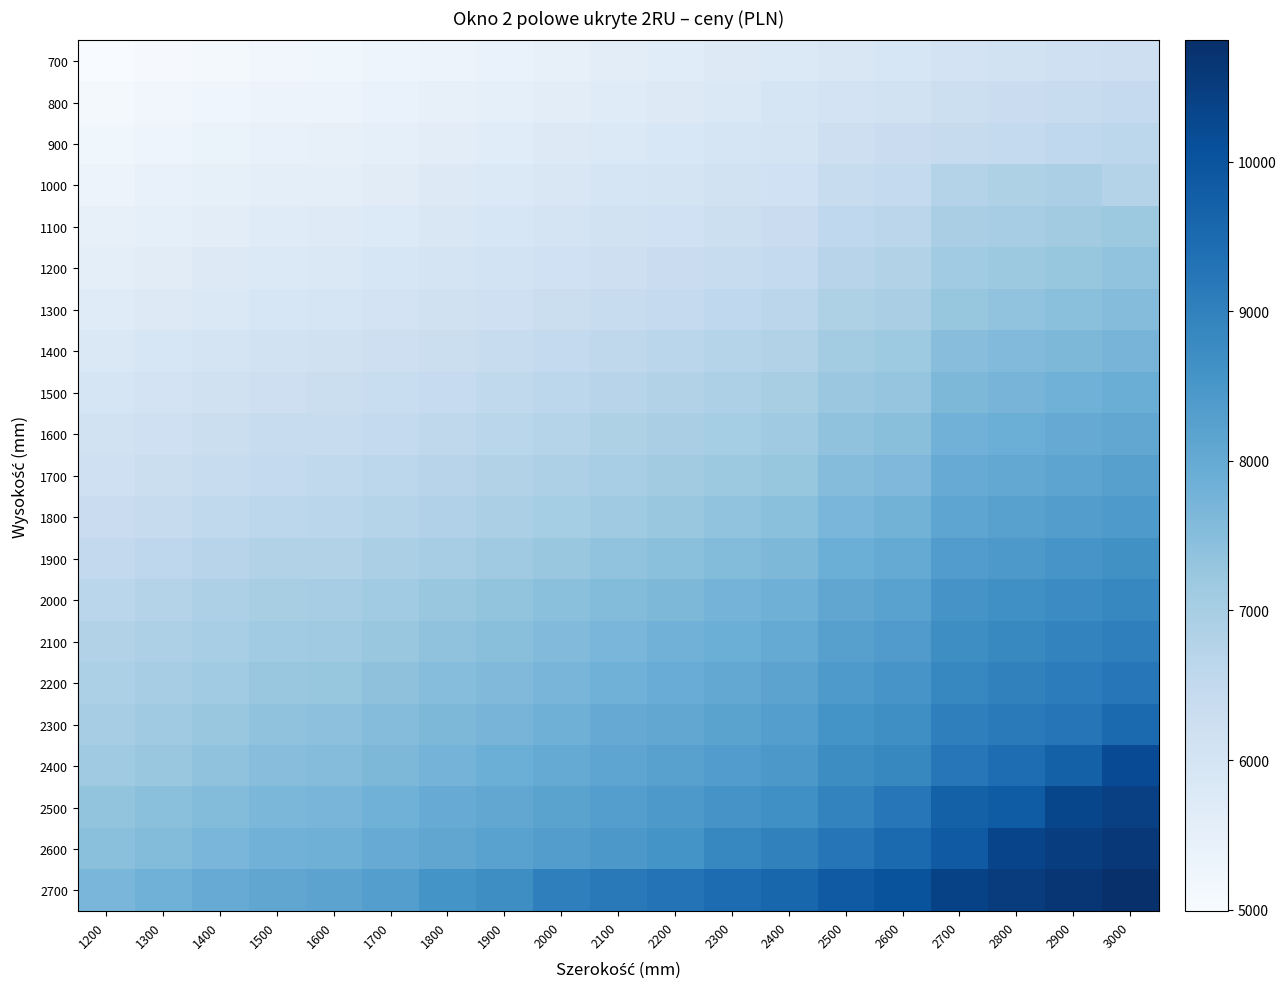

Reading left to right, transcribe all the data shown in this chart.

700: 1200=4990	1300=5056	1400=5121	1500=5186	1600=5201	1700=5266	1800=5331	1900=5396	2000=5461	2100=5594	2200=5659	2300=5725	2400=5790	2500=5855	2600=5925	2700=6044	2800=6110	2900=6175	3000=6240
800: 1200=5107	1300=5176	1400=5244	1500=5312	1600=5330	1700=5397	1800=5466	1900=5534	2000=5602	2100=5675	2200=5743	2300=5811	2400=5984	2500=6052	2600=6125	2700=6244	2800=6312	2900=6380	3000=6448
900: 1200=5212	1300=5283	1400=5354	1500=5425	1600=5446	1700=5517	1800=5588	1900=5659	2000=5730	2100=5806	2200=5877	2300=5948	2400=6019	2500=6239	2600=6314	2700=6402	2800=6473	2900=6544	3000=6615
1000: 1200=5329	1300=5403	1400=5477	1500=5551	1600=5575	1700=5649	1800=5723	1900=5797	2000=5871	2100=5949	2200=6023	2300=6098	2400=6171	2500=6394	2600=6473	2700=6785	2800=6860	2900=6934	3000=6782
1100: 1200=5446	1300=5523	1400=5600	1500=5677	1600=5704	1700=5780	1800=5858	1900=5934	2000=6011	2100=6093	2200=6170	2300=6247	2400=6324	2500=6549	2600=6631	2700=6947	2800=7024	2900=7101	3000=7178
1200: 1200=5563	1300=5643	1400=5723	1500=5803	1600=5832	1700=5912	1800=5992	1900=6072	2000=6152	2100=6236	2200=6316	2300=6396	2400=6476	2500=6705	2600=6789	2700=7108	2800=7188	2900=7268	3000=7348
1300: 1200=5680	1300=5763	1400=5846	1500=5929	1600=5961	1700=6044	1800=6127	1900=6210	2000=6292	2100=6380	2200=6463	2300=6546	2400=6628	2500=6860	2600=6947	2700=7269	2800=7352	2900=7435	3000=7518
1400: 1200=5851	1300=5937	1400=6023	1500=6108	1600=6135	1700=6221	1800=6307	1900=6393	2000=6478	2100=6569	2200=6654	2300=6741	2400=6826	2500=7061	2600=7151	2700=7476	2800=7562	2900=7648	3000=7733
1500: 1200=5968	1300=6057	1400=6146	1500=6234	1600=6264	1700=6353	1800=6442	1900=6530	2000=6619	2100=6712	2200=6801	2300=6890	2400=6979	2500=7216	2600=7309	2700=7637	2800=7726	2900=7815	3000=7903
1600: 1200=6085	1300=6177	1400=6268	1500=6360	1600=6393	1700=6484	1800=6577	1900=6668	2000=6760	2100=6856	2200=6947	2300=7040	2400=7131	2500=7371	2600=7468	2700=7798	2800=7890	2900=7982	3000=8073
1700: 1200=6202	1300=6297	1400=6391	1500=6486	1600=6522	1700=6616	1800=6711	1900=6806	2000=6900	2100=7000	2200=7094	2300=7189	2400=7283	2500=7527	2600=7626	2700=7959	2800=8055	2900=8149	3000=8243
1800: 1200=6319	1300=6417	1400=6514	1500=6612	1600=6651	1700=6748	1800=6846	1900=6943	2000=7041	2100=7143	2200=7240	2300=7338	2400=7436	2500=7682	2600=7784	2700=8121	2800=8219	2900=8316	3000=8414
1900: 1200=6495	1300=6596	1400=6697	1500=6797	1600=6830	1700=6930	1800=7032	1900=7132	2000=7232	2100=7337	2200=7438	2300=7539	2400=7639	2500=7888	2600=7993	2700=8333	2800=8434	2900=8534	3000=8634
2000: 1200=6671	1300=6775	1400=6878	1500=6981	1600=7018	1700=7121	1800=7225	1900=7328	2000=7431	2100=7540	2200=7643	2300=7747	2400=7850	2500=8102	2600=8210	2700=8552	2800=8657	2900=8760	3000=8863
2100: 1200=6788	1300=6895	1400=7001	1500=7107	1600=7147	1700=7253	1800=7360	1900=7466	2000=7572	2100=7683	2200=7789	2300=7896	2400=8002	2500=8257	2600=8368	2700=8714	2800=8821	2900=8927	3000=9033
2200: 1200=6905	1300=7015	1400=7124	1500=7233	1600=7275	1700=7384	1800=7494	1900=7603	2000=7713	2100=7827	2200=7936	2300=8046	2400=8155	2500=8413	2600=8527	2700=8875	2800=8985	2900=9094	3000=9203
2300: 1200=7022	1300=7135	1400=7247	1500=7359	1600=7404	1700=7516	1800=7629	1900=7741	2000=7853	2100=7970	2200=8082	2300=8195	2400=8307	2500=8568	2600=8685	2700=9036	2800=9149	2900=9261	3000=9502
2400: 1200=7139	1300=7255	1400=7370	1500=7485	1600=7533	1700=7648	1800=7764	1900=7879	2000=7994	2100=8114	2200=8229	2300=8345	2400=8459	2500=8723	2600=8843	2700=9197	2800=9442	2900=9716	3000=10183
2500: 1200=7315	1300=7434	1400=7552	1500=7670	1600=7713	1700=7830	1800=7949	1900=8067	2000=8185	2100=8308	2200=8426	2300=8545	2400=8663	2500=8929	2600=9218	2700=9704	2800=9823	2900=10295	3000=10427
2600: 1200=7432	1300=7554	1400=7675	1500=7796	1600=7841	1700=7962	1800=8084	1900=8205	2000=8326	2100=8452	2200=8572	2300=8867	2400=8987	2500=9257	2600=9512	2700=9872	2800=10349	2900=10484	3000=10619
2700: 1200=7682	1300=7821	1400=7960	1500=8098	1600=8163	1700=8301	1800=8569	1900=8708	2000=9025	2100=9170	2200=9309	2300=9448	2400=9586	2500=9873	2600=10019	2700=10396	2800=10534	2900=10673	3000=10811